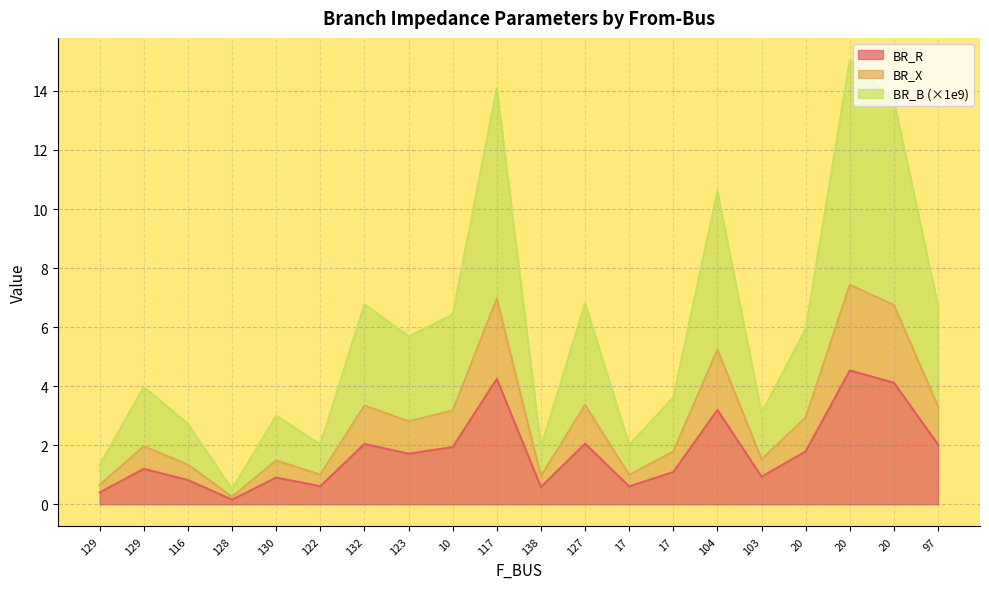

At 129, list the series in order from largest to smallest.

BR_B, BR_X, BR_R